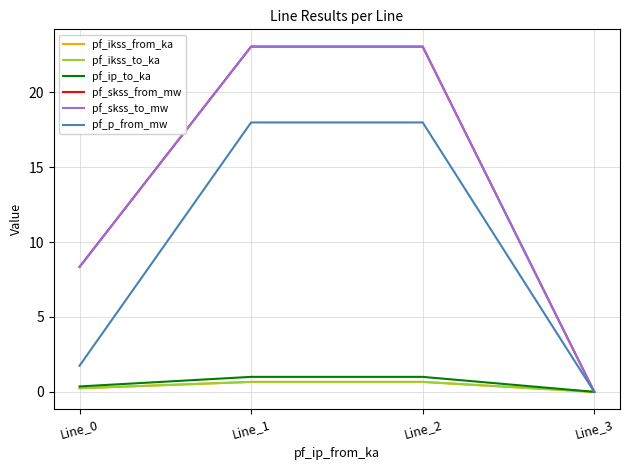

Where does the pf_skss_from_mw series first go above 23?

Line_1